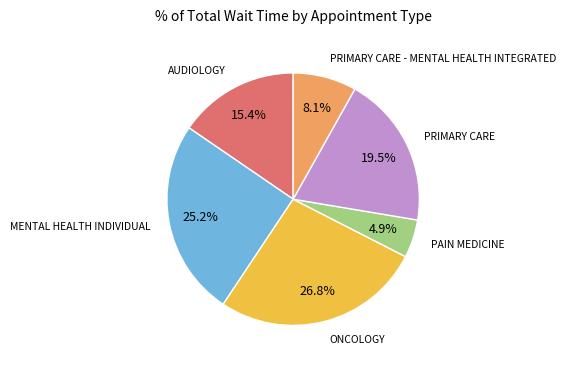

How many segments does this pie chart have?

6